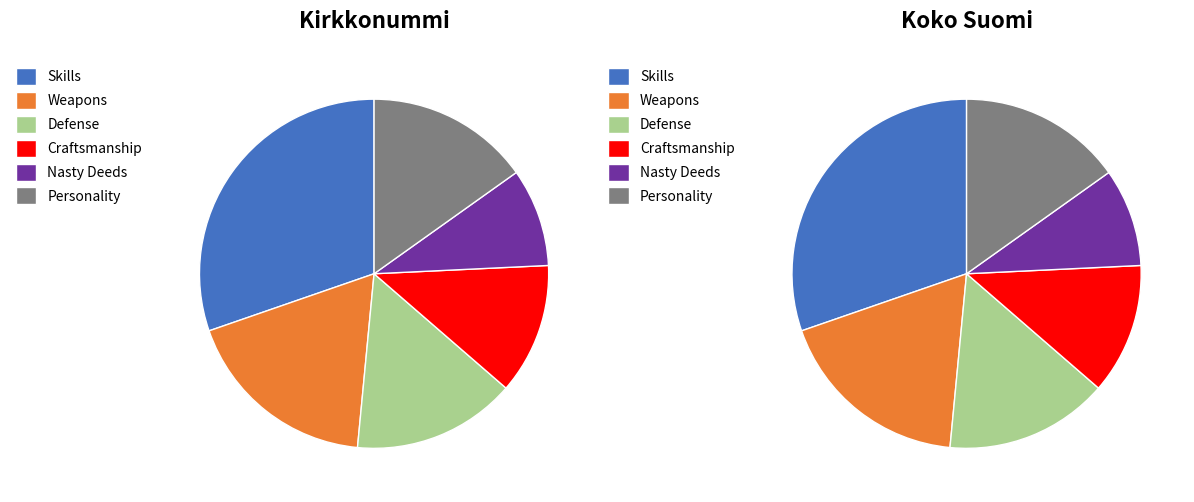

How many segments does this pie chart have?

6